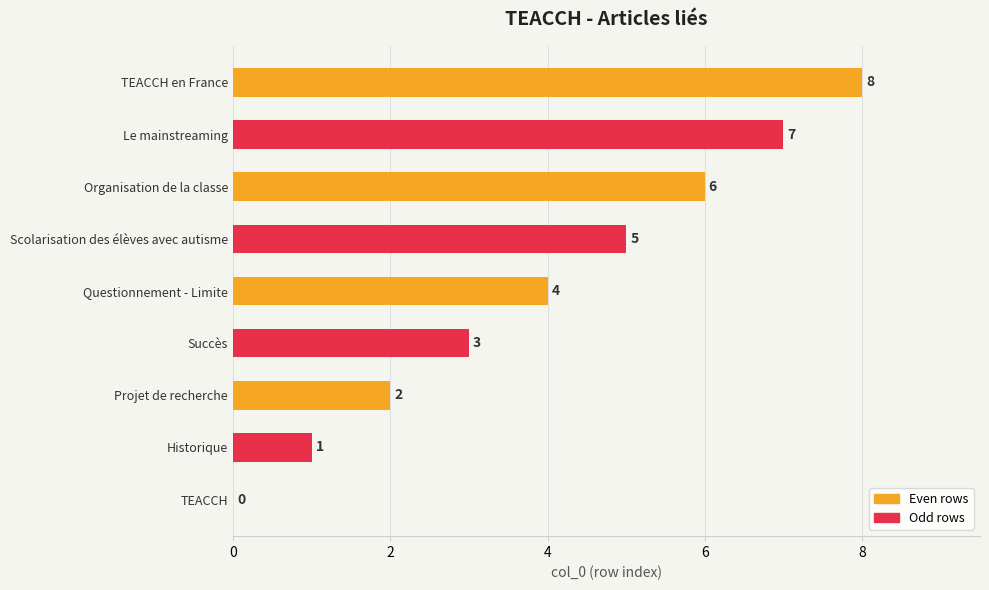

Approximately how many times larger is the value at Organisation de la classe compared to Historique?

6.0